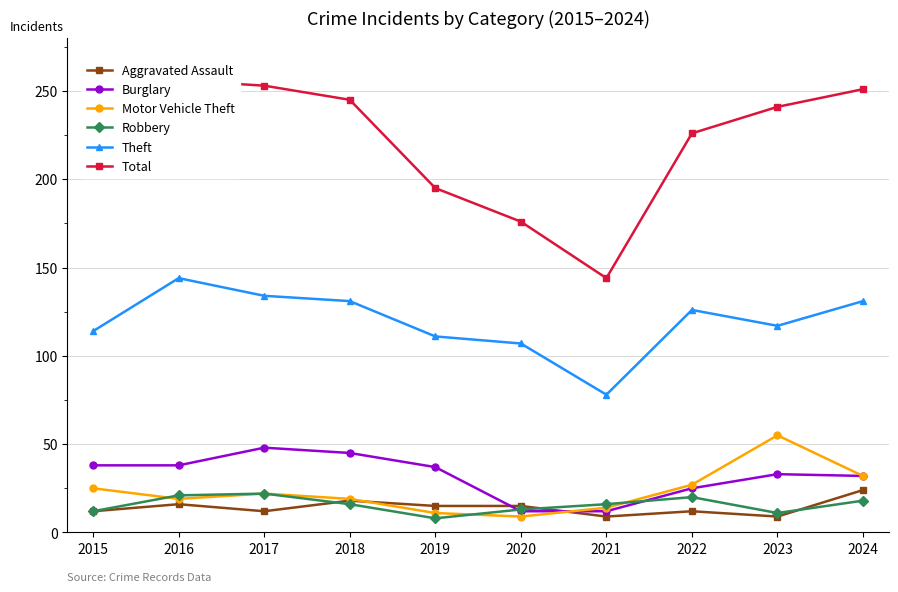

Is it true that Theft equals 45 at 2024?

False